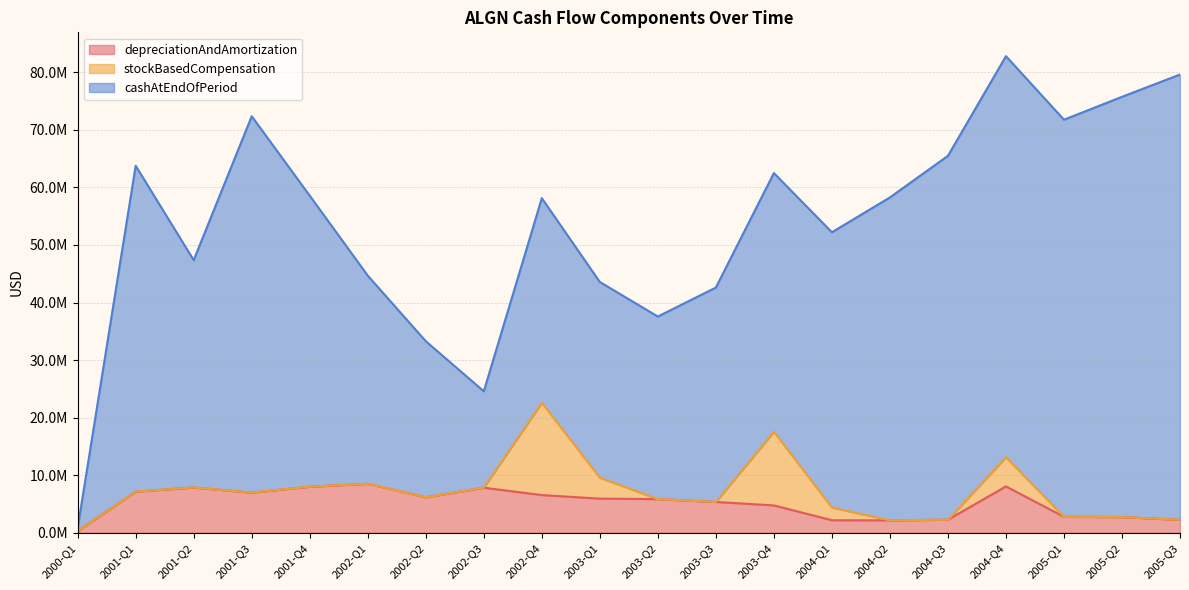

True or false: stockBasedCompensation and cashAtEndOfPeriod intersect in this chart.

False